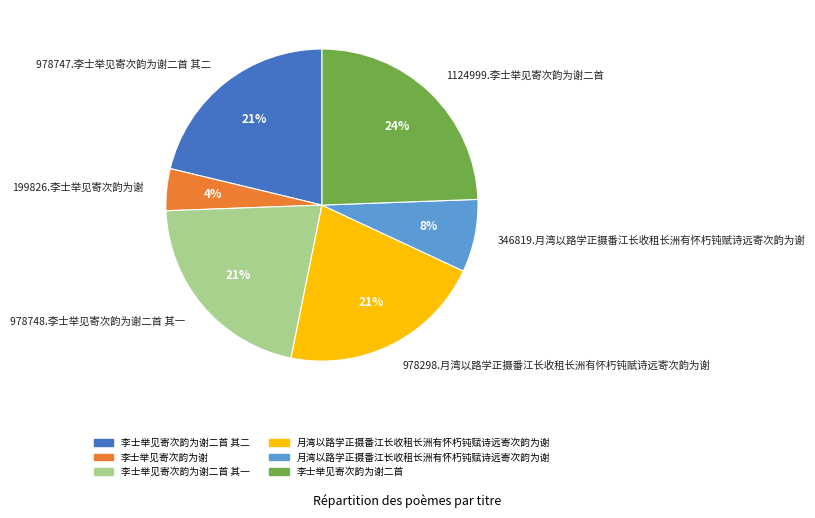

What is the smallest slice in the pie chart?

199826.李士举见寄次韵为谢